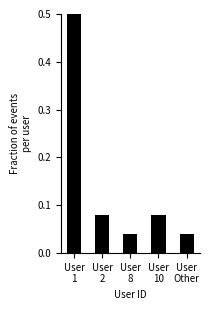

At which label is the value closest to 0?

User
8